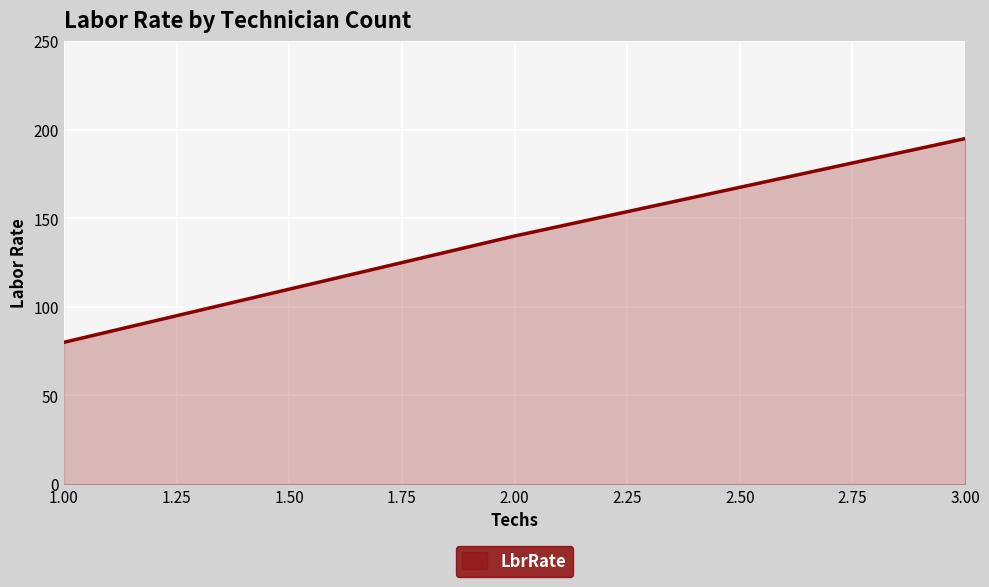

How many values are between 80 and 195?

3